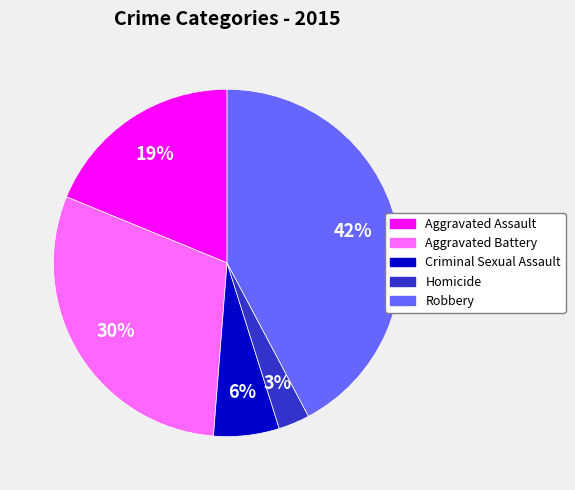

Does Aggravated Battery represent more than half of the total?

No